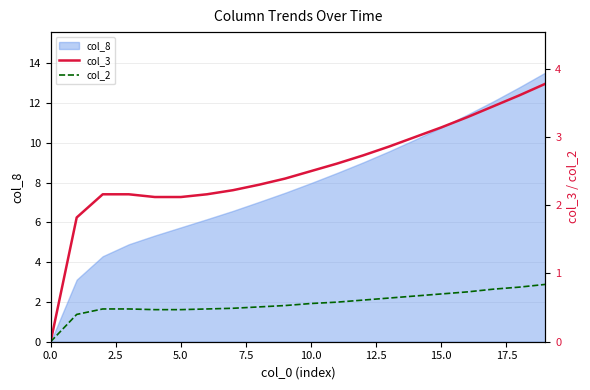

What is the value of the col_2 point at the 12th from the left?

0.6